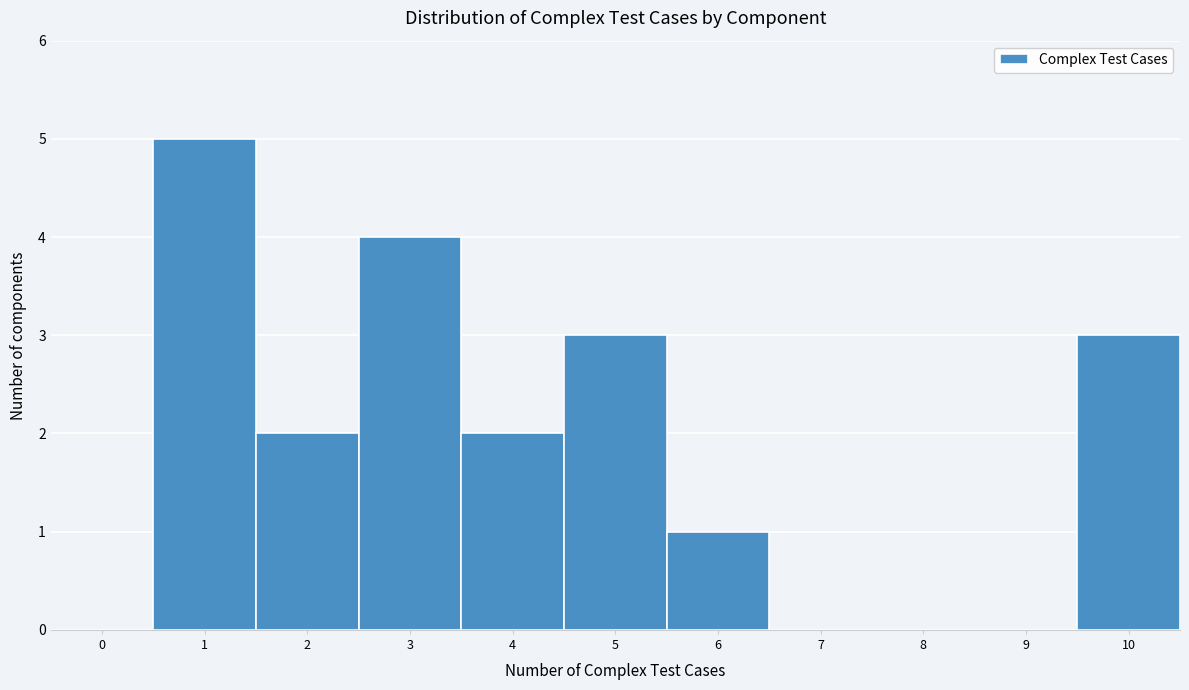

Reading right to left, extract all data points from this chart.

10=3	9=0	8=0	7=0	6=1	5=3	4=2	3=4	2=2	1=5	0=0